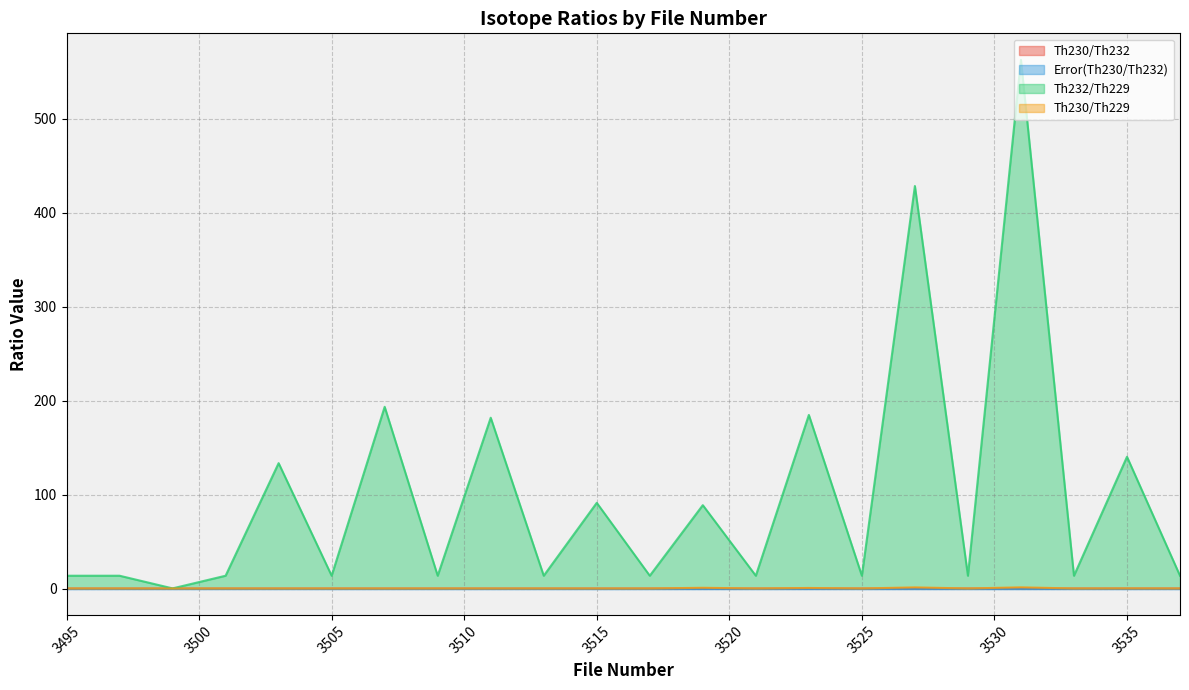

At which category does the chart reach its peak across all series?

3531